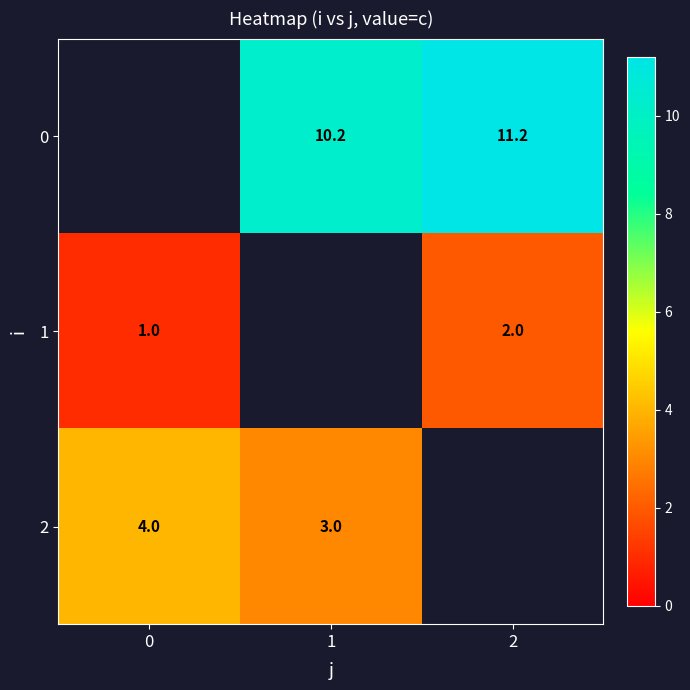

What is the spread (max minus min) of values at 2?

9.2